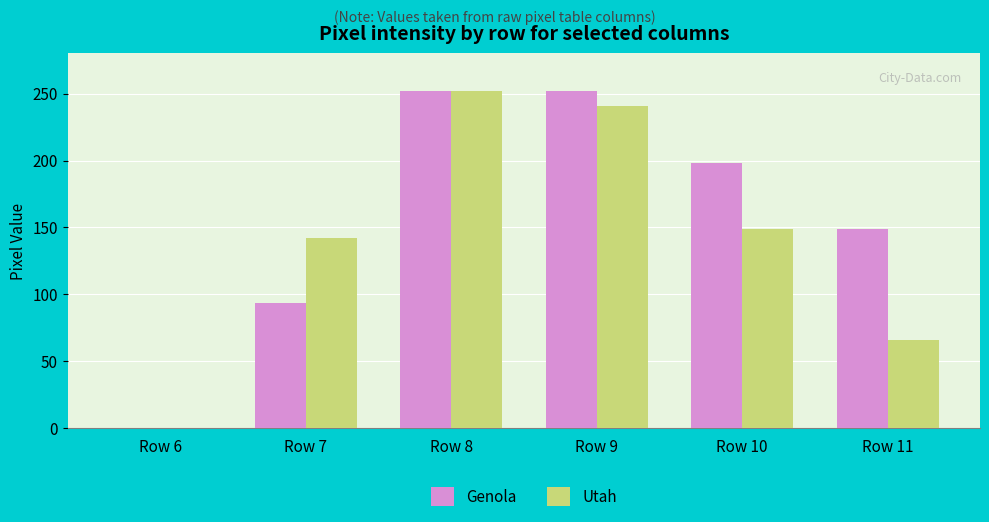

Where does the Genola series first go above 198?

Row 8